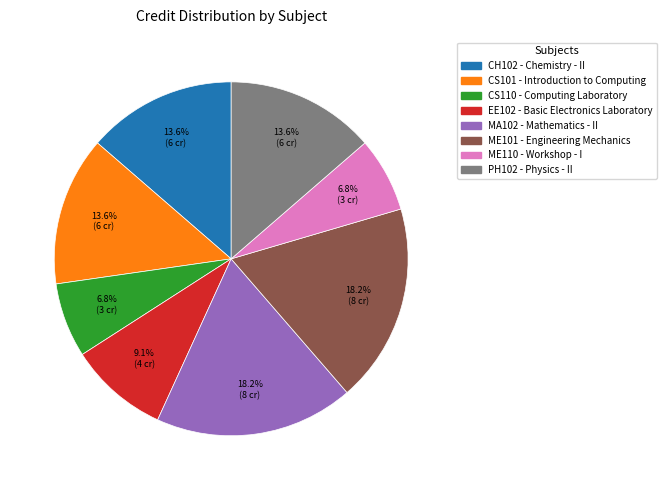

Combined, do EE102 and PH102 account for over 50%?

No